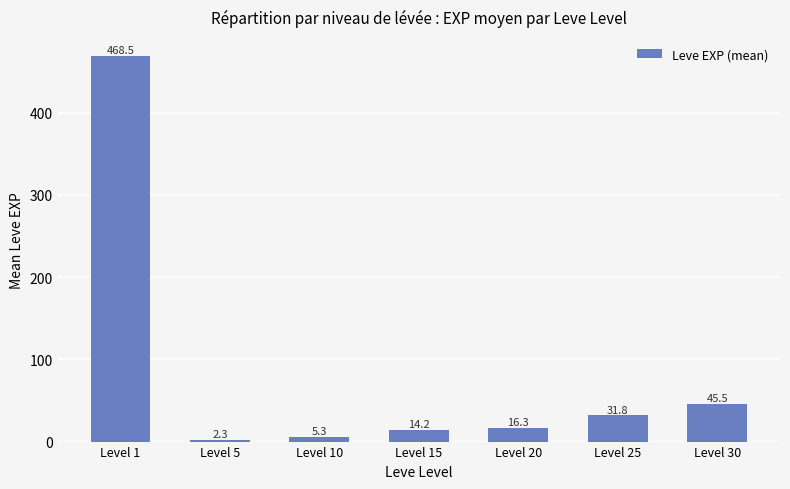

The value at Level 20 is 16.3. True or false?

True